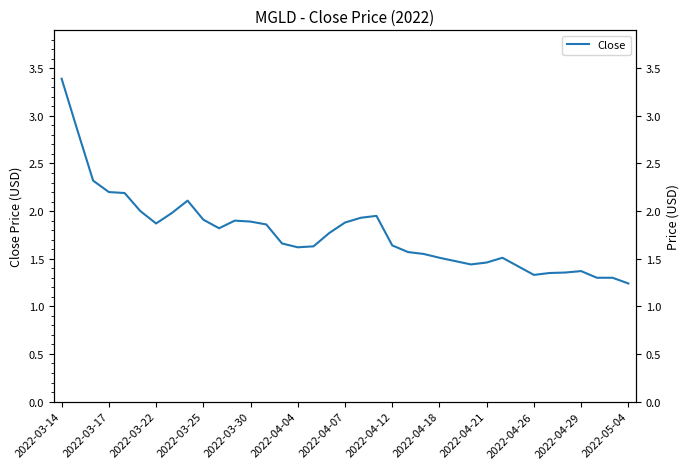

True or false: the data shows 2.5 at 2022-04-18.

False